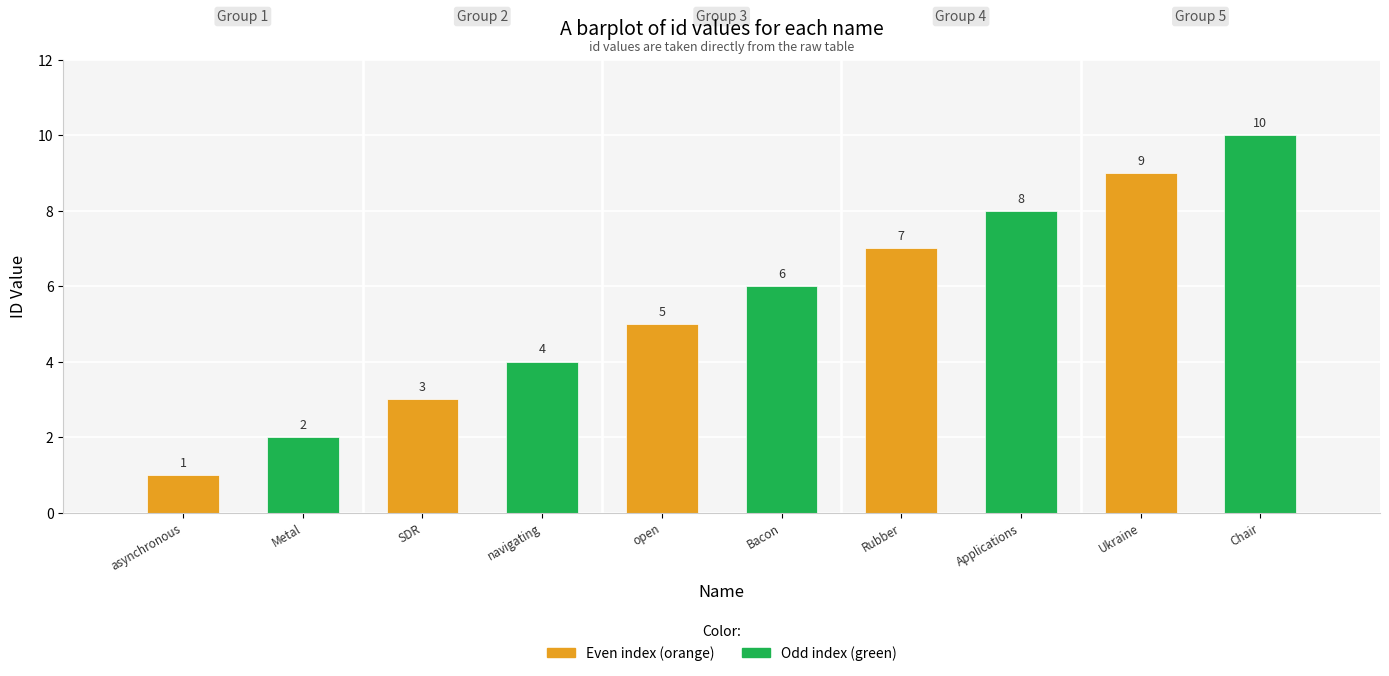

What is the change in value from open to Rubber?

+2